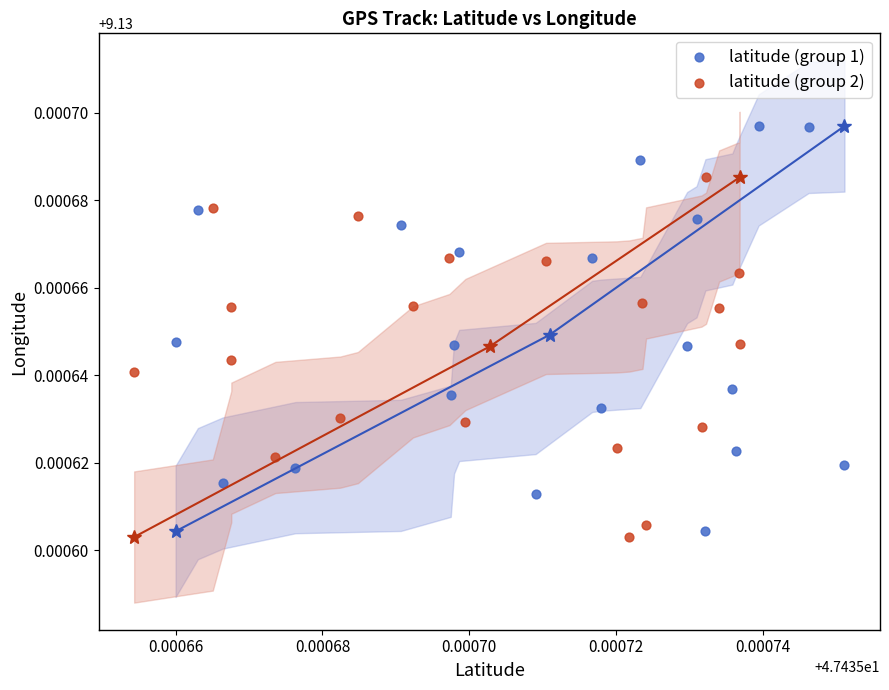

Which series reaches the maximum Y coordinate?

latitude (group 1)